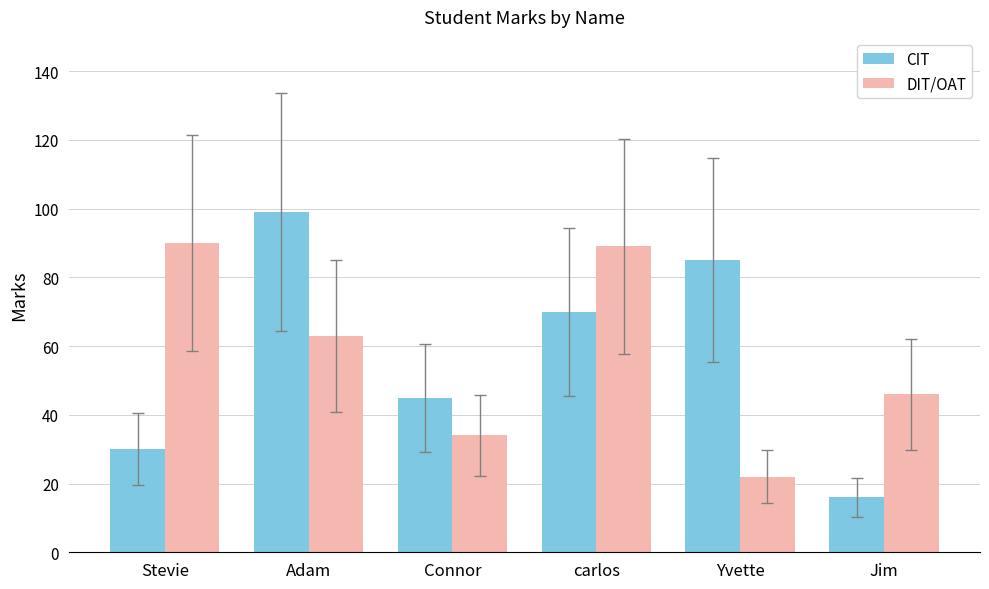

How many bars are there in total?

12